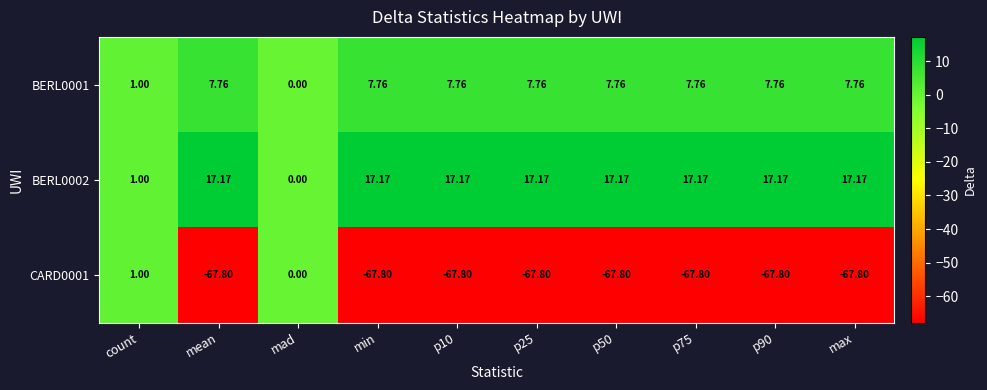

How many distinct data groups are displayed?

3